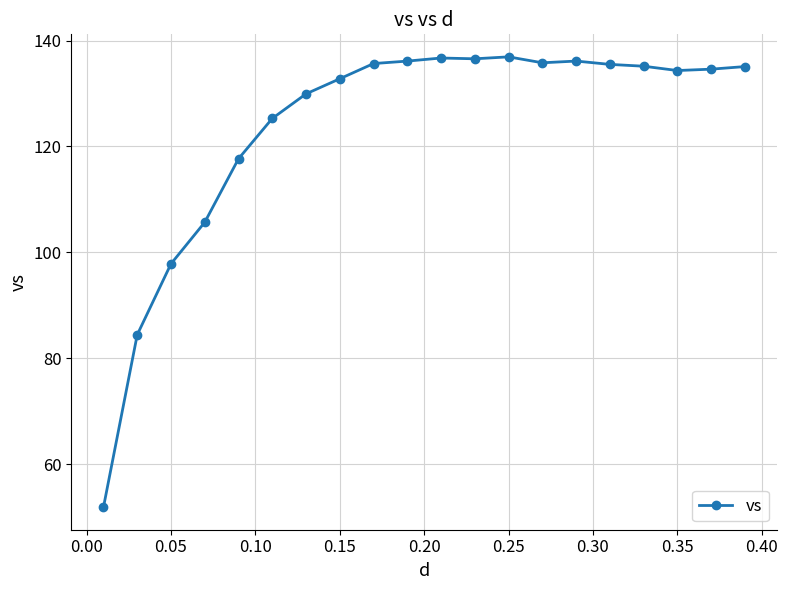

What is the value of the 2nd point from the left?

84.5